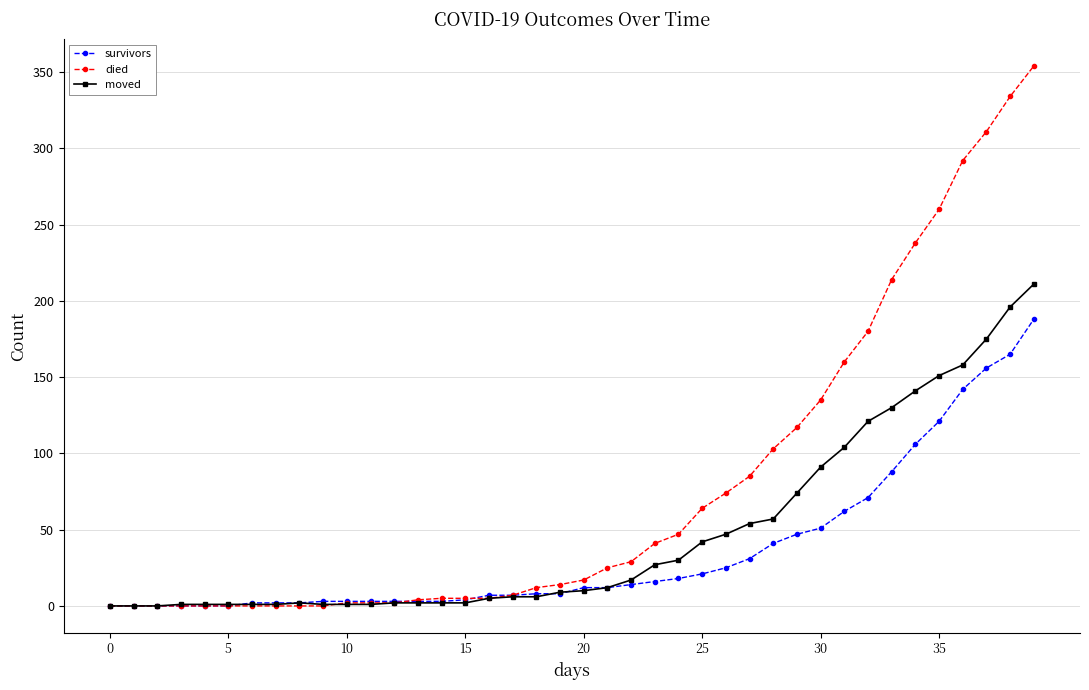

What is the difference between the maximum and second lowest values in the survivors series?

188